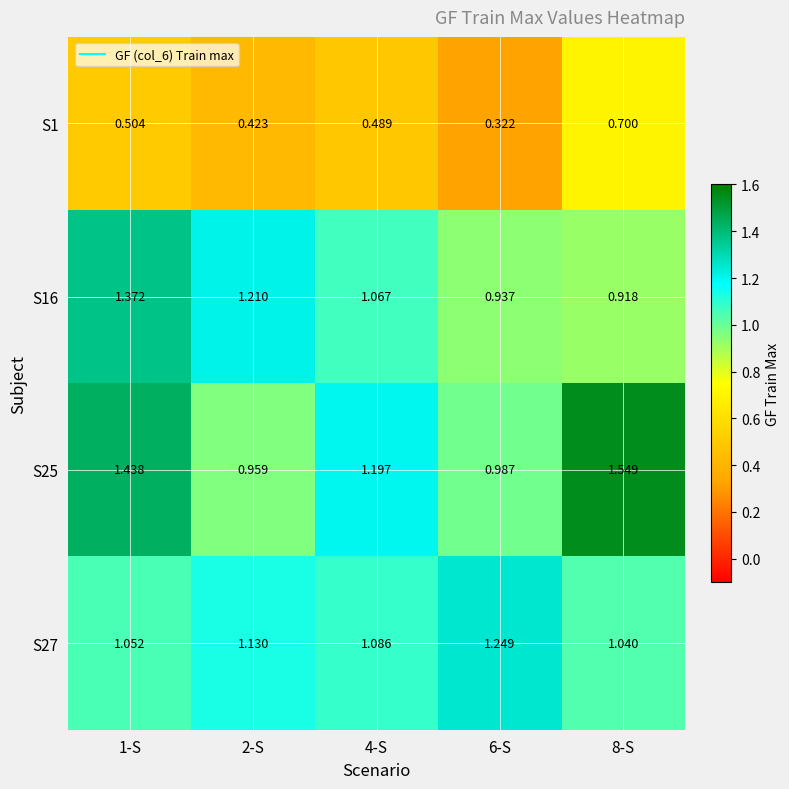

How many series are shown in this chart?

4